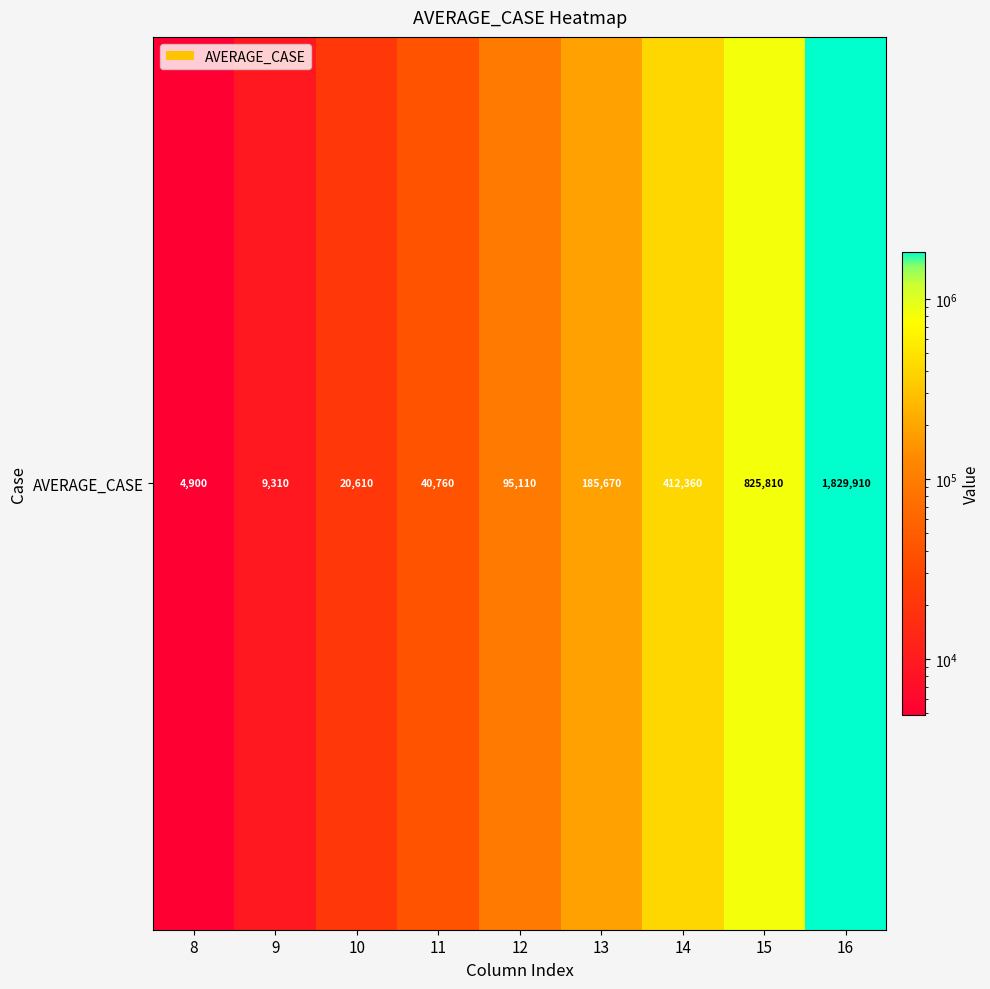

Where does the data first go above 95110?

13